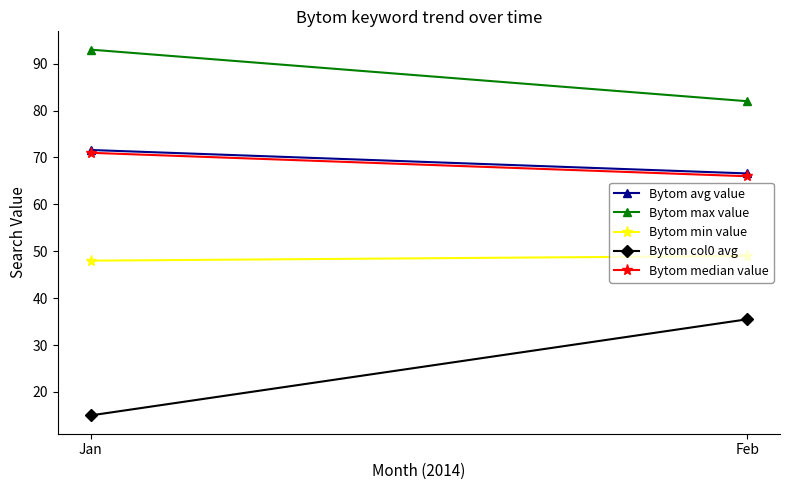

What is the average value of the Bytom median value series?

68.5